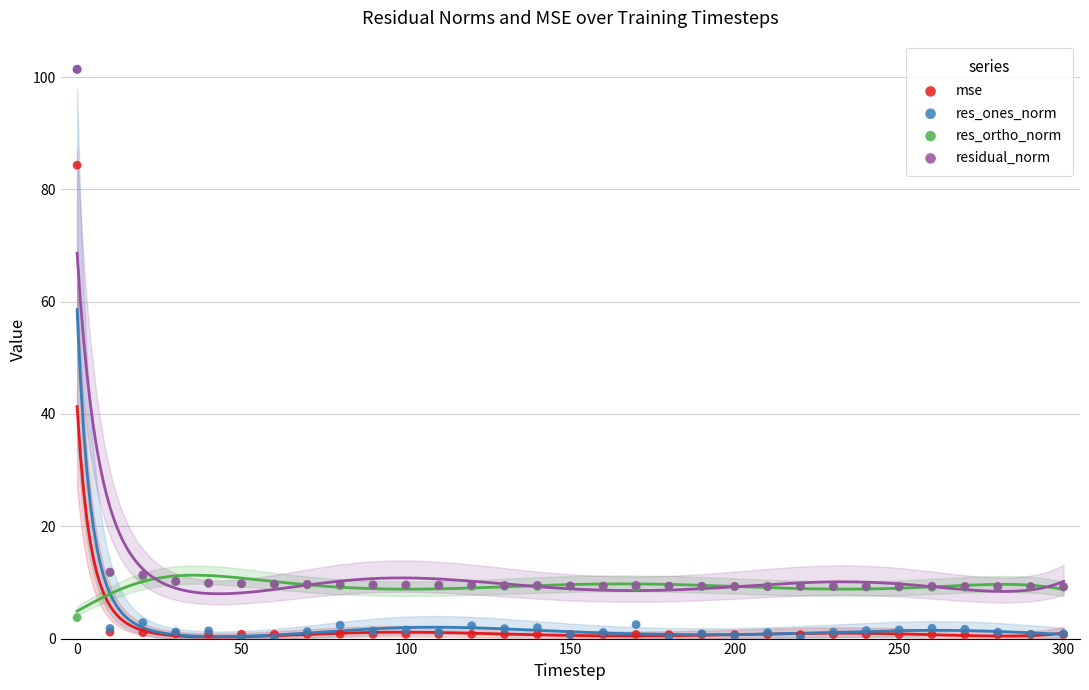

In the res_ones_norm series, what Y value is closest to 50?

2.9